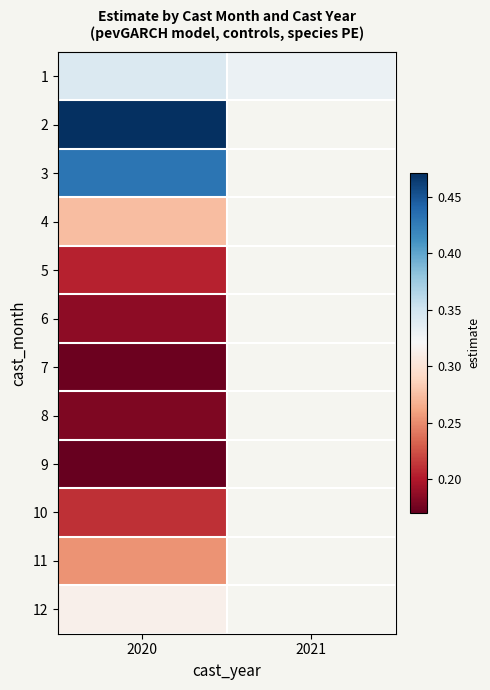

What is the greatest value displayed?

0.5